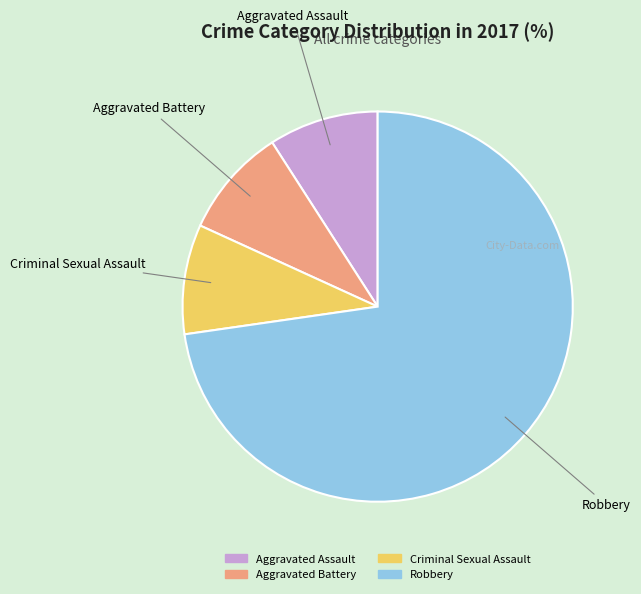

How many slices are in this pie chart?

4